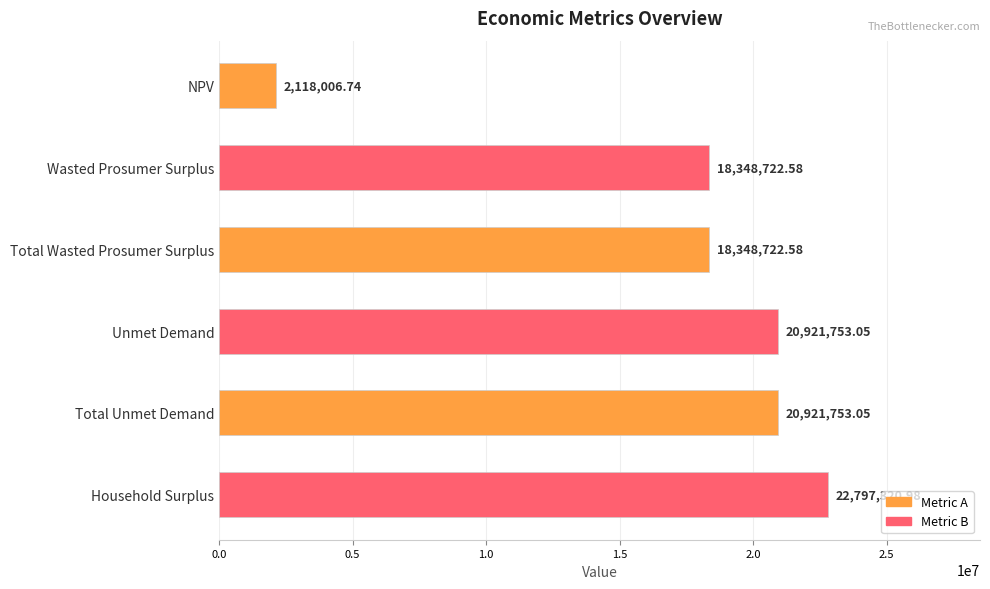

What is the sum of all values?

103456279.0